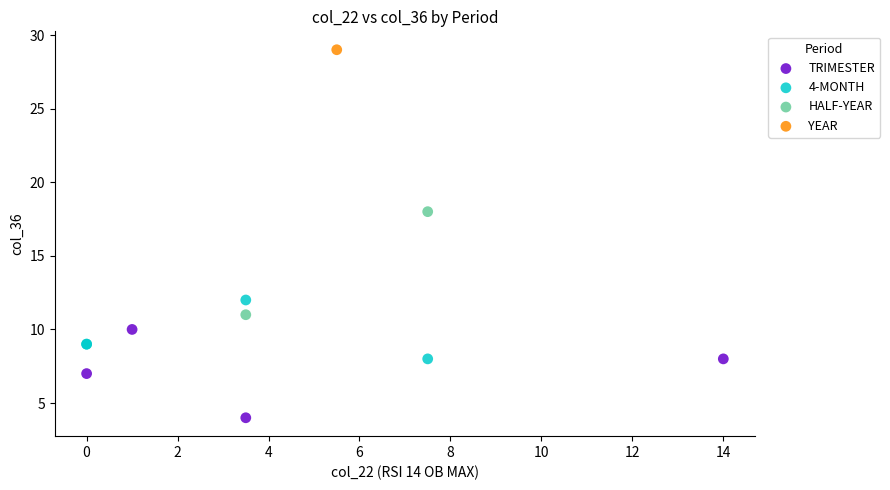

What are all the series names shown in the legend?

TRIMESTER, 4-MONTH, HALF-YEAR, YEAR